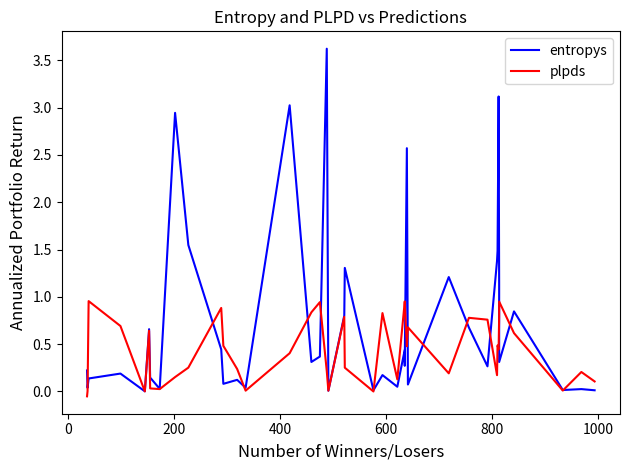

What is the value of the entropys point at the 10th from the left?

1.5